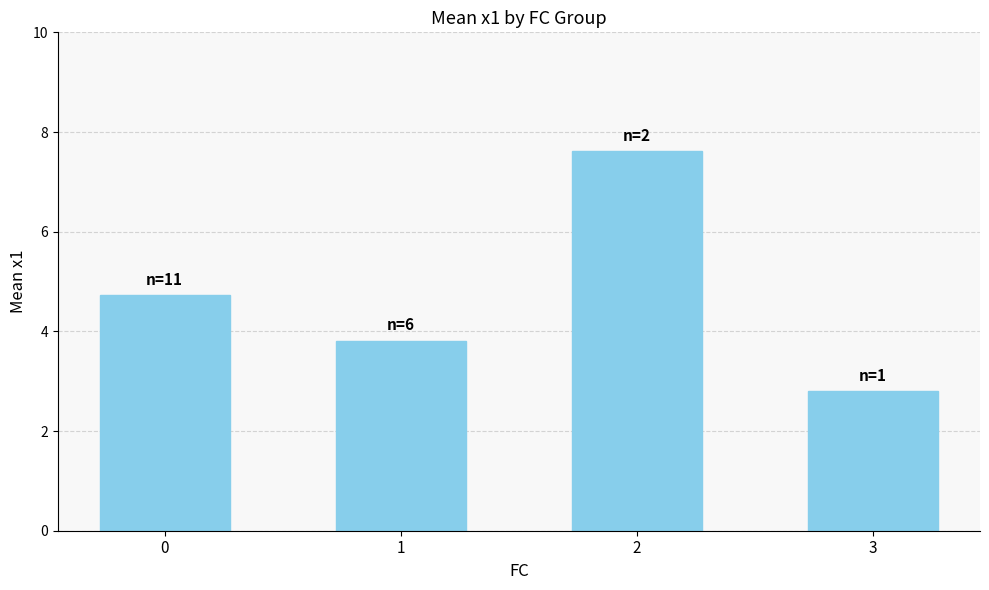

How many distinct data groups are displayed?

1